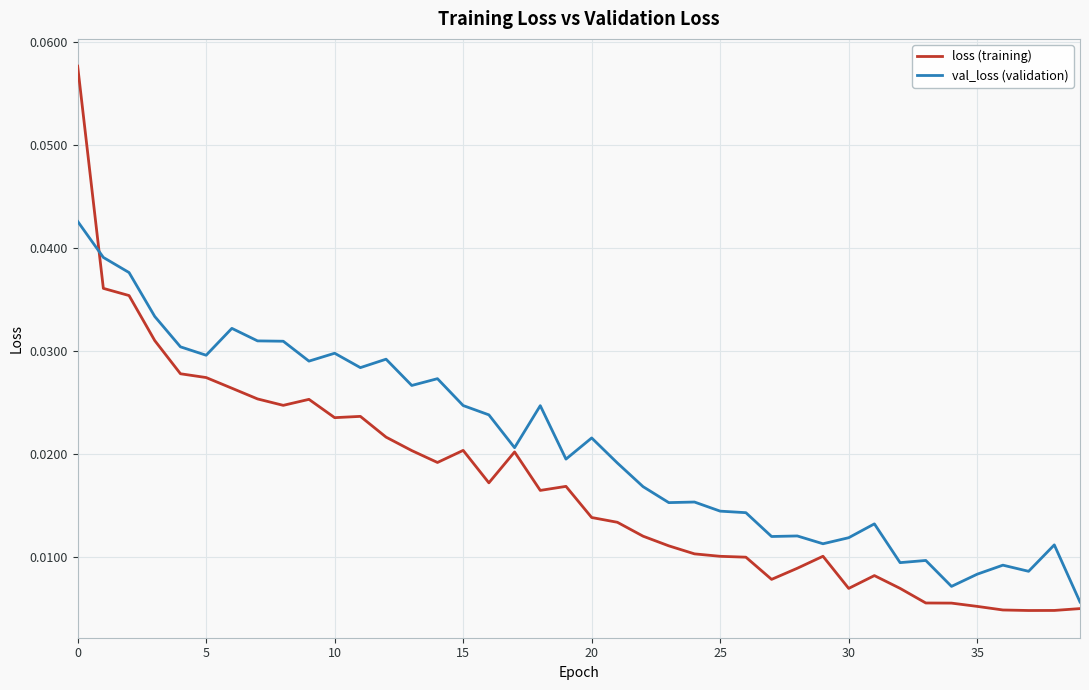

List the series in order of their overall mean, lowest first.

loss (training), val_loss (validation)